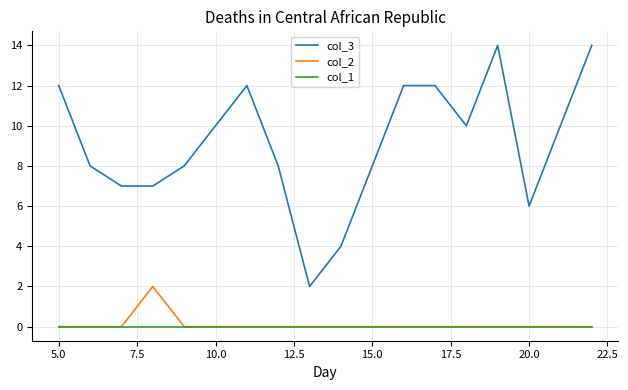

Rank the series by their maximum value, from highest to lowest.

col_3, col_2, col_1